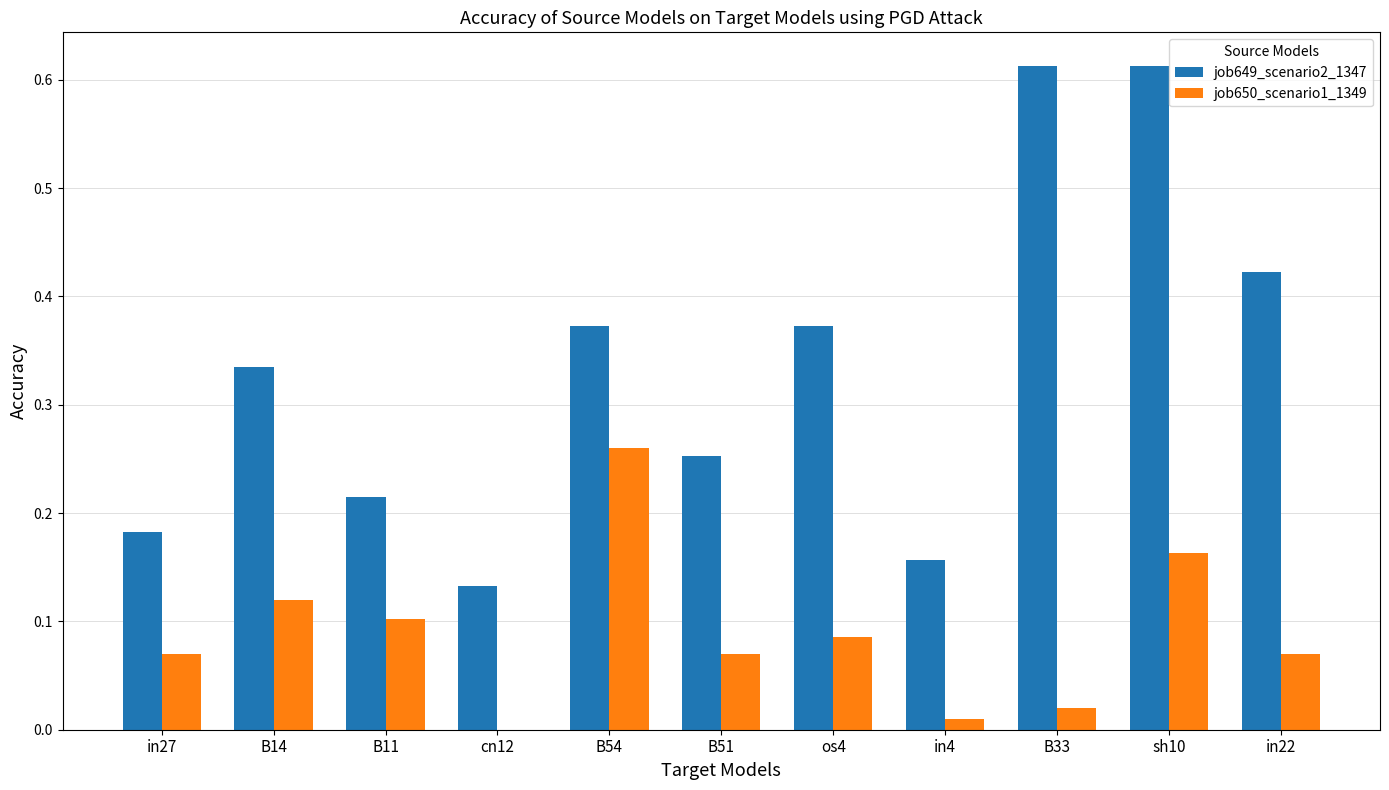

How many data points does each series have?

11